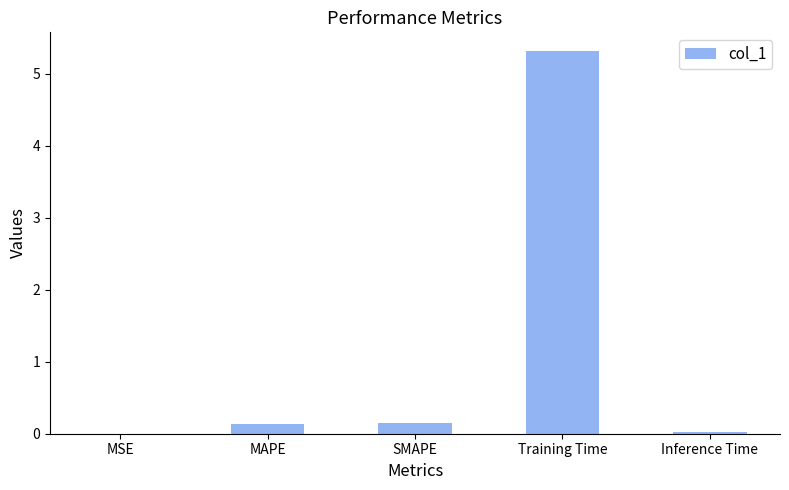

The chart shows a value of 0.0 at Inference Time. True or false?

True